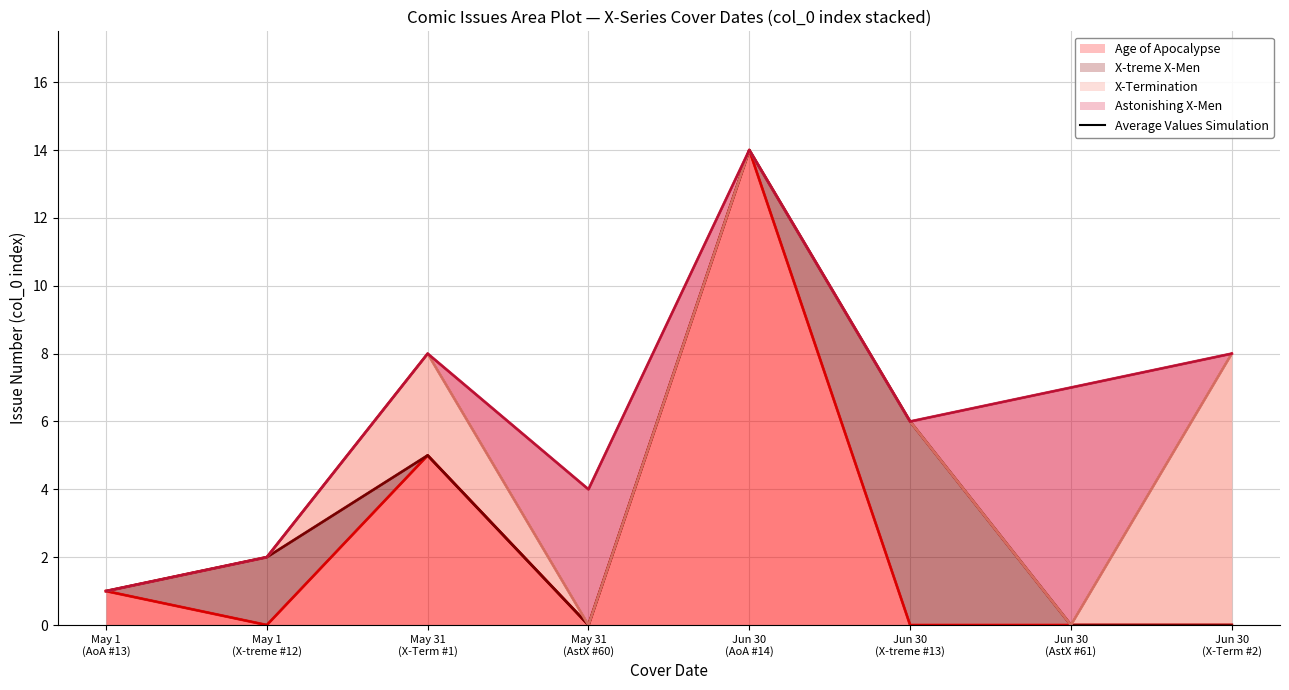

At 2013-06-30, list the series in order from largest to smallest.

Age of Apocalypse, X-treme X-Men, X-Termination, Astonishing X-Men